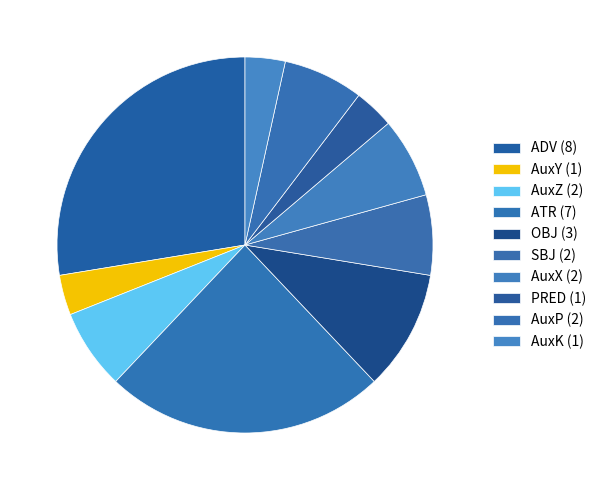

Which has a higher value, PRED or SBJ?

SBJ